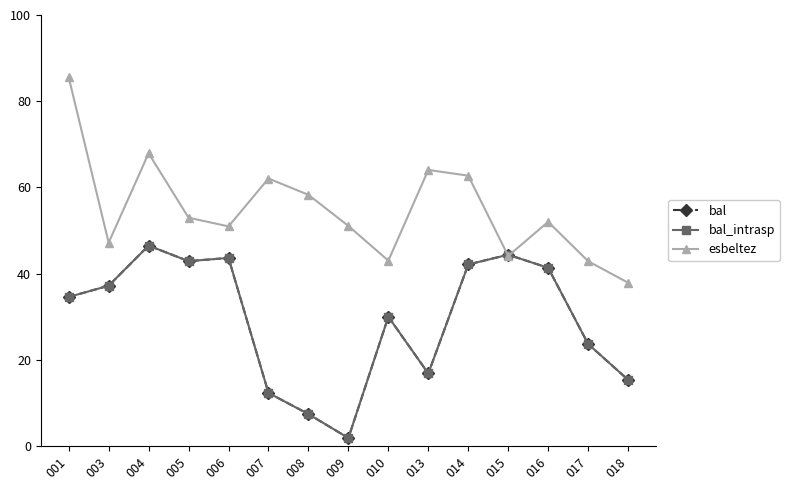

Reading right to left, list all the values displayed in this chart.

bal: 018=15.4	017=23.7	016=41.4	015=44.4	014=42.1	013=16.9	010=30.0	009=1.9	008=7.5	007=12.4	006=43.7	005=42.9	004=46.5	003=37.2	001=34.6
bal_intrasp: 018=15.4	017=23.7	016=41.4	015=44.4	014=42.1	013=16.9	010=30.0	009=1.9	008=7.5	007=12.4	006=43.7	005=42.9	004=46.5	003=37.2	001=34.6
esbeltez: 018=37.9	017=42.9	016=52.0	015=44.1	014=62.7	013=64.1	010=43.0	009=51.1	008=58.3	007=62.1	006=51.0	005=53.0	004=67.9	003=47.2	001=85.6